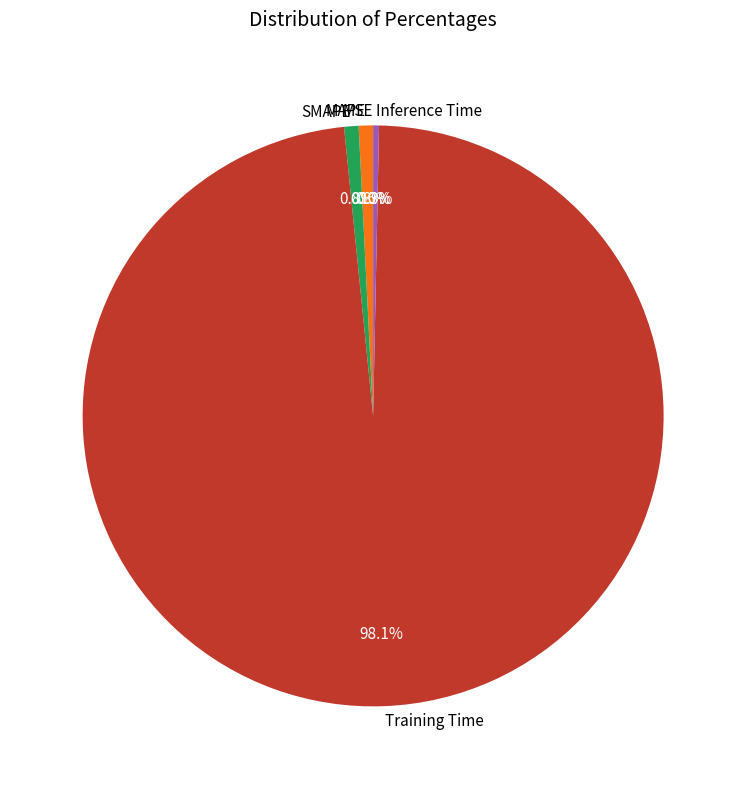

Which slice represents more than half of the pie?

Training Time